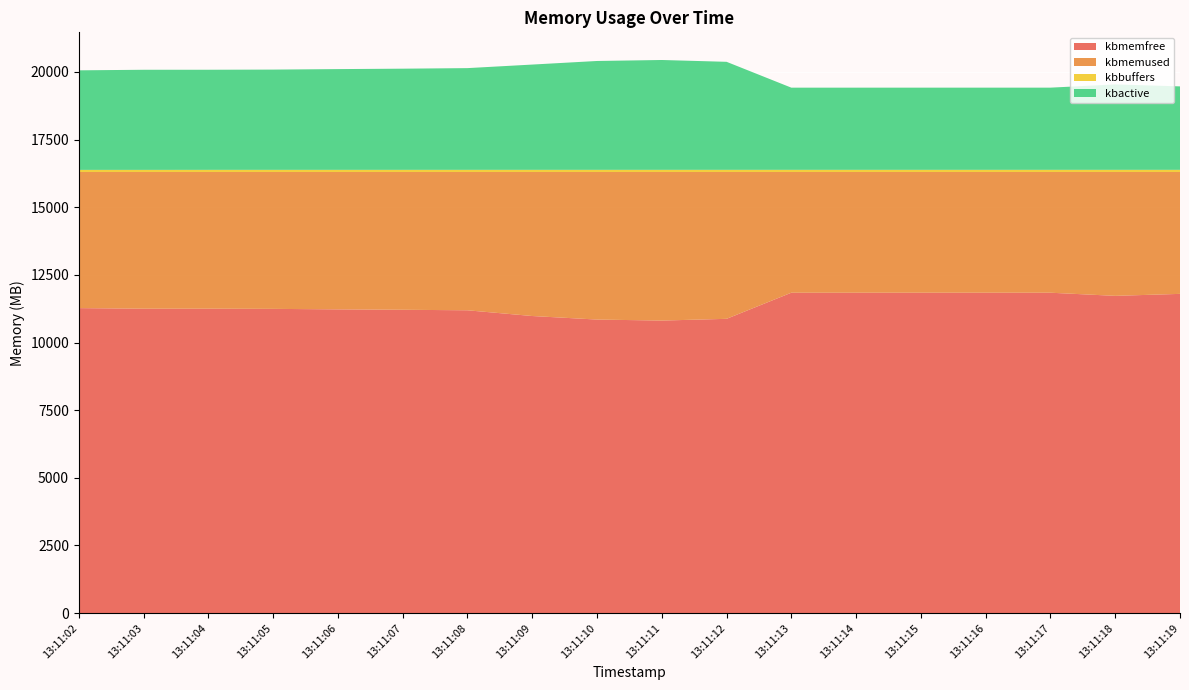

Reading left to right, list all the values displayed in this chart.

kbmemfree: 11271416	11250012	11250260	11243592	11225144	11210452	11191108	10979332	10848496	10811272	10875372	11840212	11840180	11840288	11840344	11840312	11724504	11797536
kbmemused: 5029196	5050600	5050352	5057020	5075468	5090160	5109504	5321280	5452116	5489340	5425240	4460400	4460432	4460324	4460268	4460300	4576108	4503076
kbbuffers: 78612	78700	79492	79968	79996	80012	80144	80168	80176	80188	80348	80360	80368	80380	80388	80408	80420	80432
kbactive: 3678412	3698868	3698944	3704460	3722428	3738012	3758472	3889680	4022312	4058828	3991436	3036196	3036204	3036488	3036520	3036540	3156008	3083096